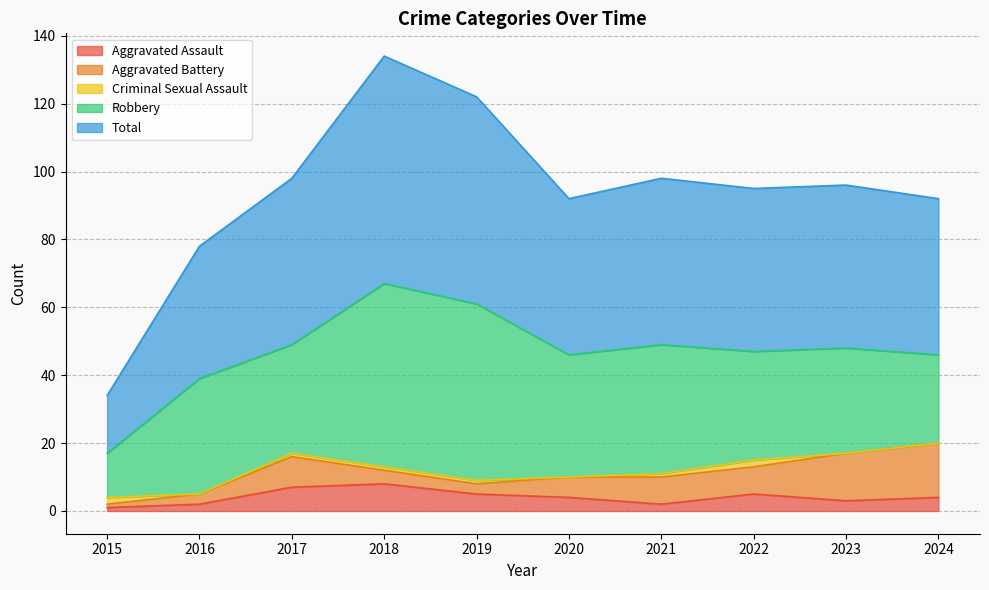

Which series changed the most between 2015 and 2018?

Total